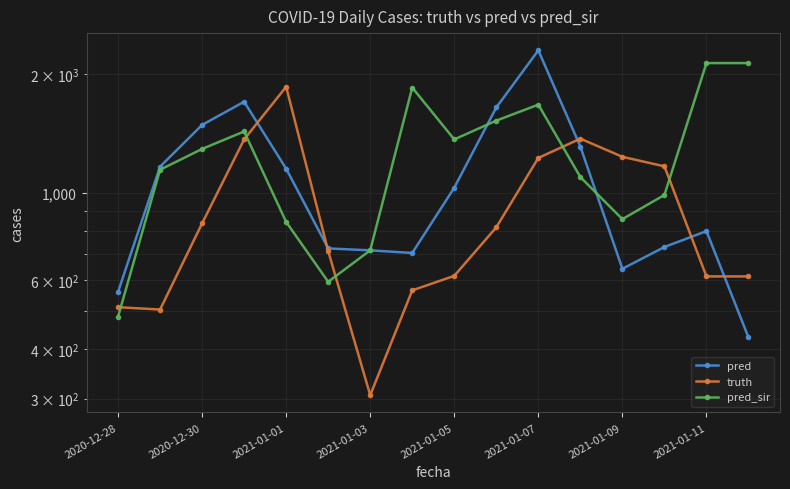

How many data points does each series have?

16